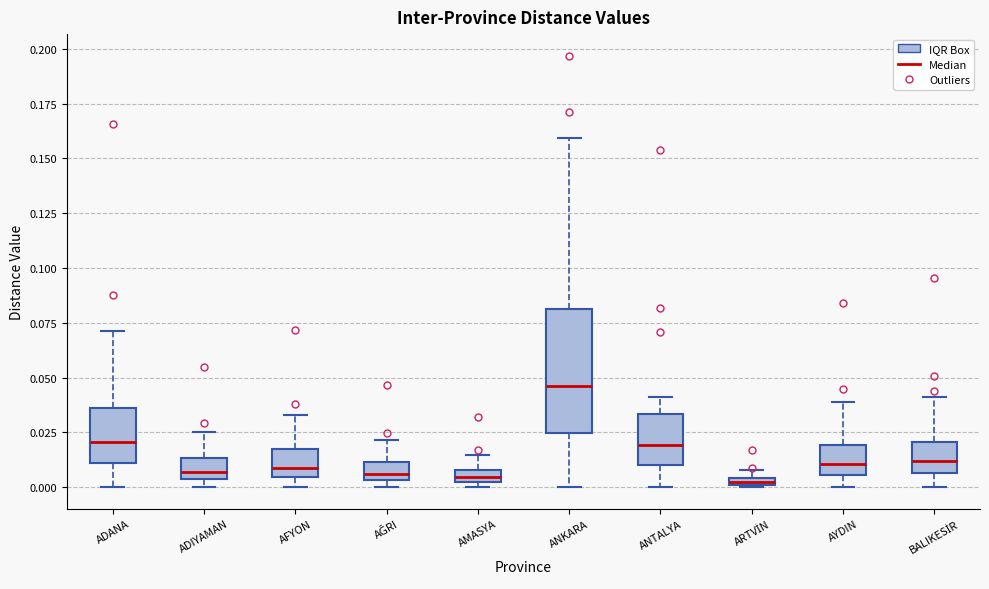

Which box is the tallest, from its lower edge to its upper edge?

ANKARA